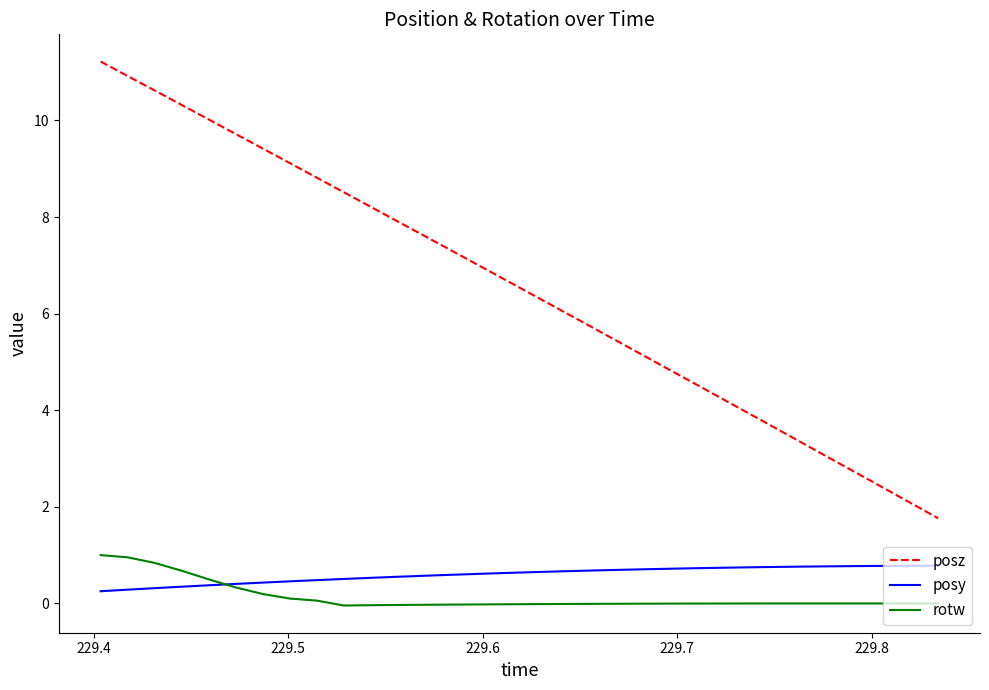

Rank the series by their maximum value, from highest to lowest.

posz, rotw, posy